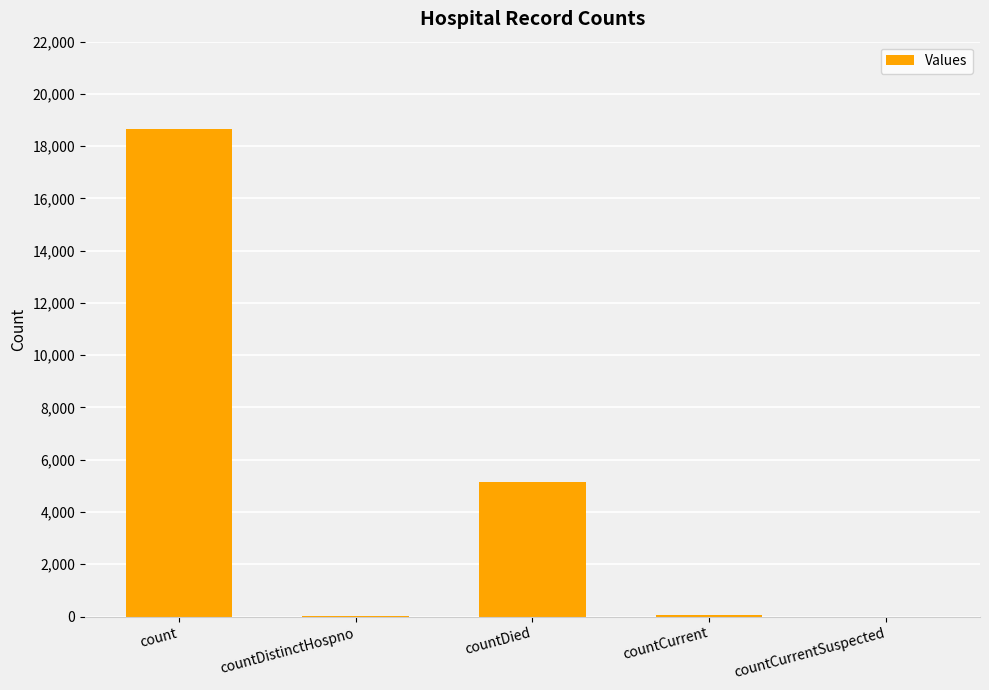

How many distinct data groups are displayed?

1